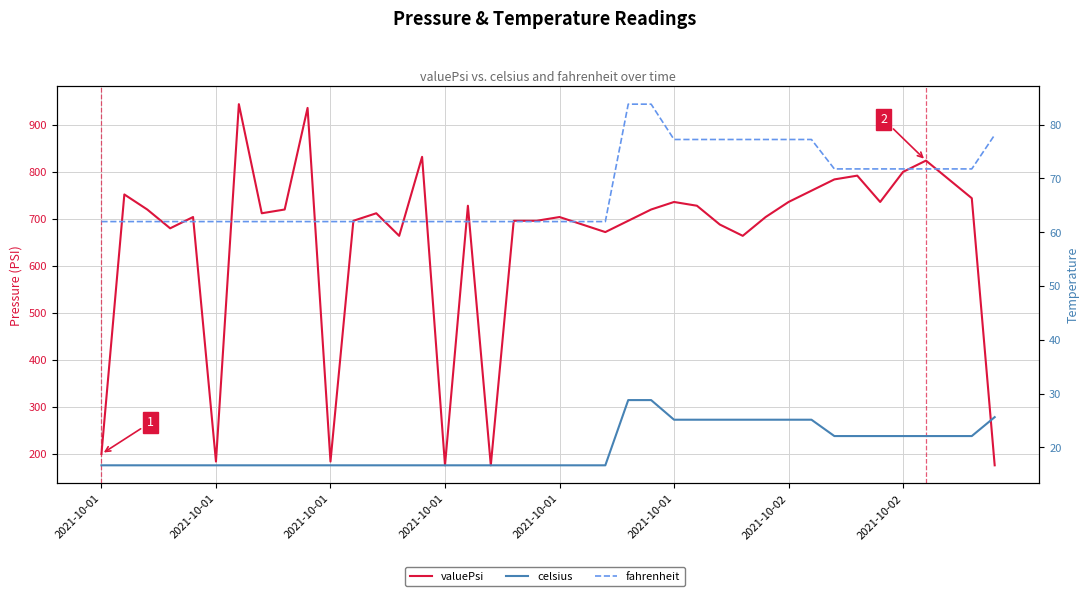

What is the sum of the fahrenheit values at 13 and 18?

124.0